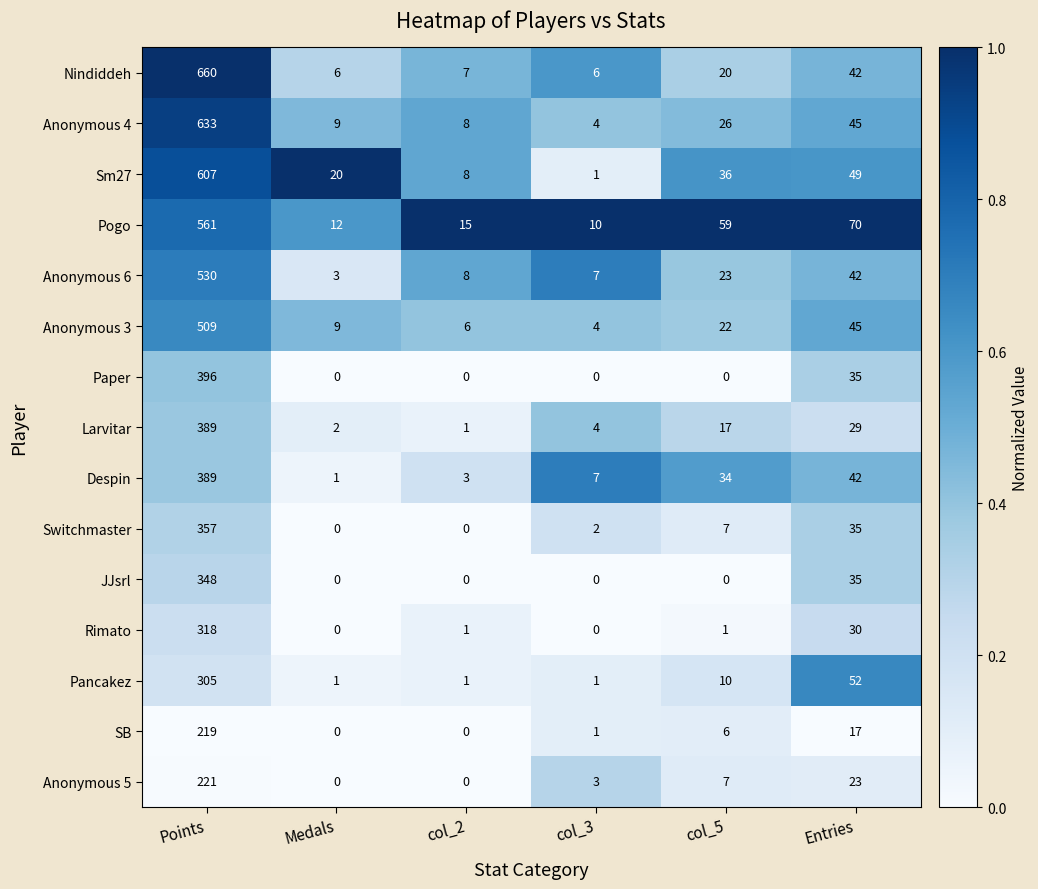

What is the sum of all Anonymous 3 values?

595